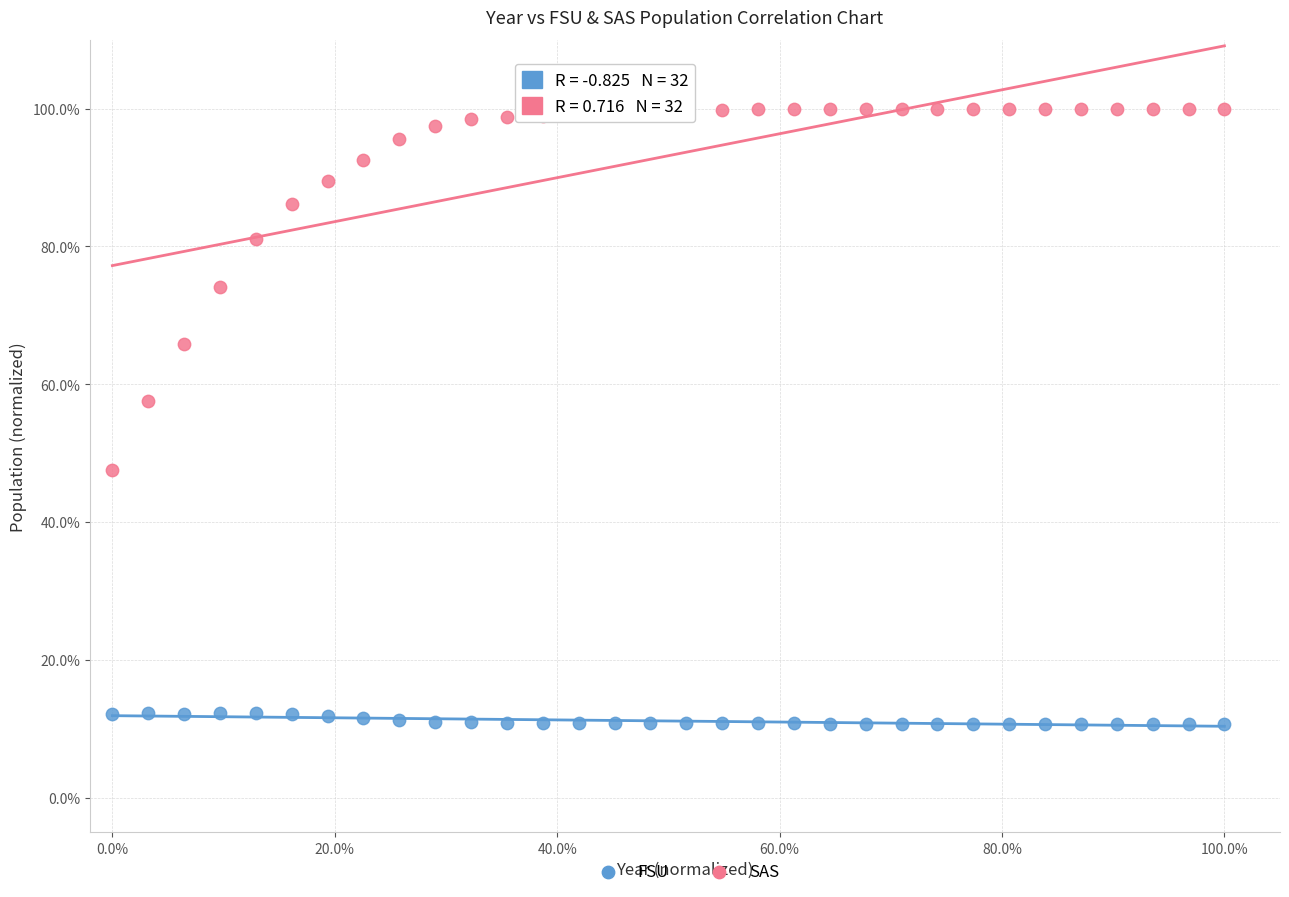

What are all the series names shown in the legend?

FSU, SAS